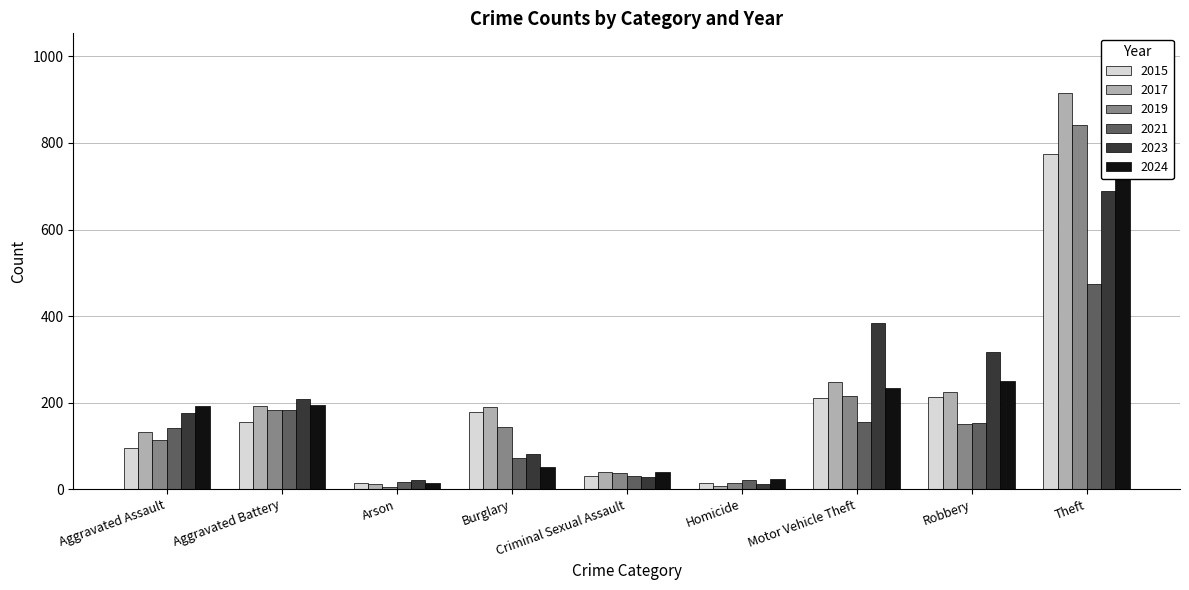

How many values in the 2017 series are below 189?

4